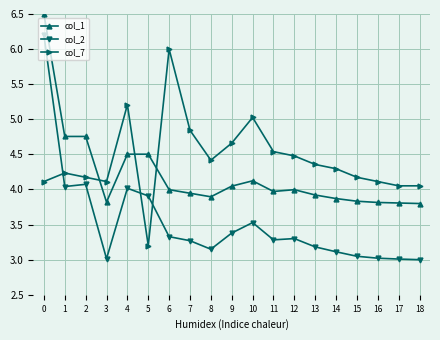

After their last crossing, which series has the higher values: col_7 or col_1?

col_7